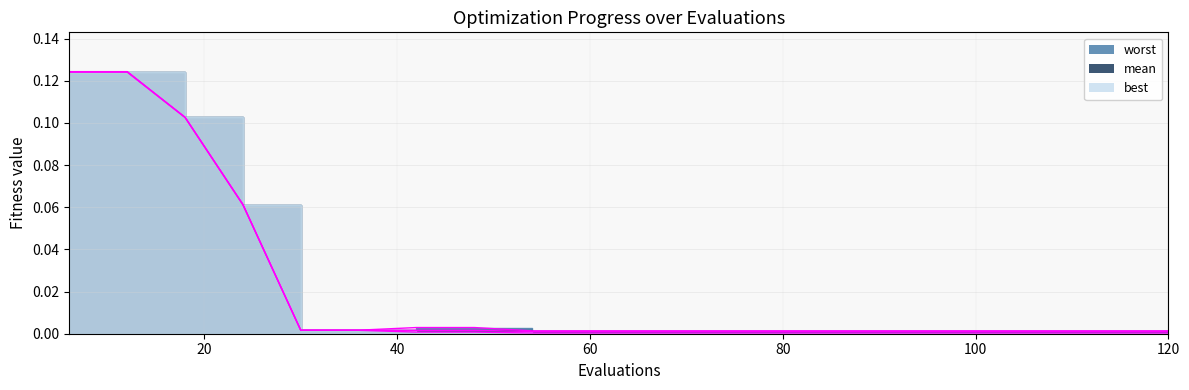

Which category has the highest value across all series?

6